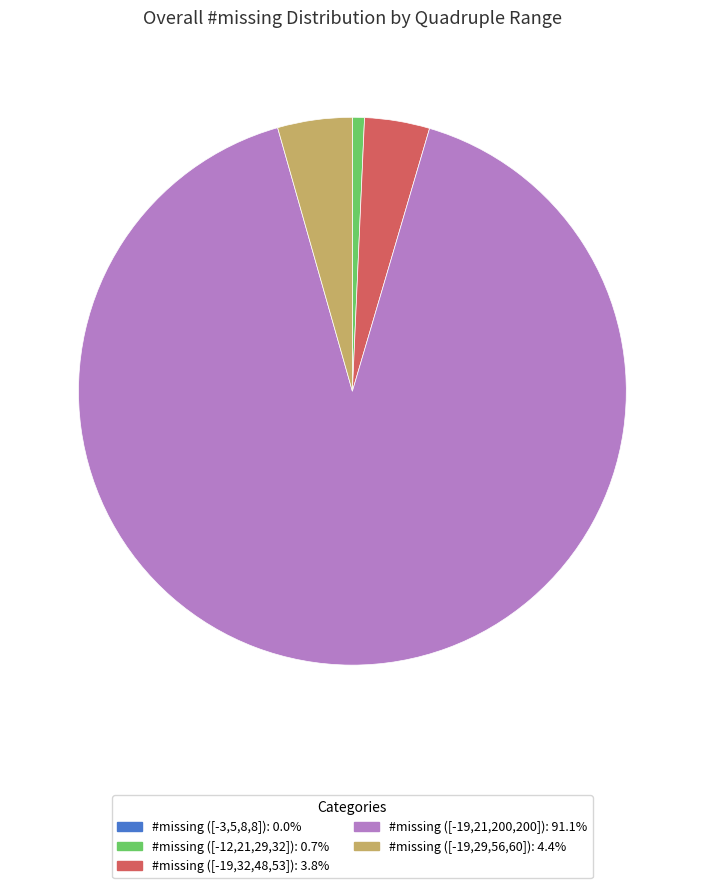

Between #missing ([-12,21,29,32]) and #missing ([-19,21,200,200]), which is larger?

#missing ([-19,21,200,200])